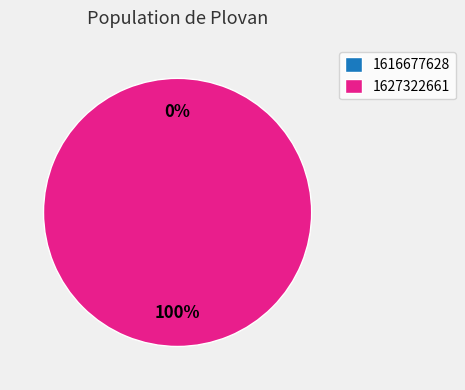

Is the sum of 1627322661 and 1616677628 greater than half?

Yes